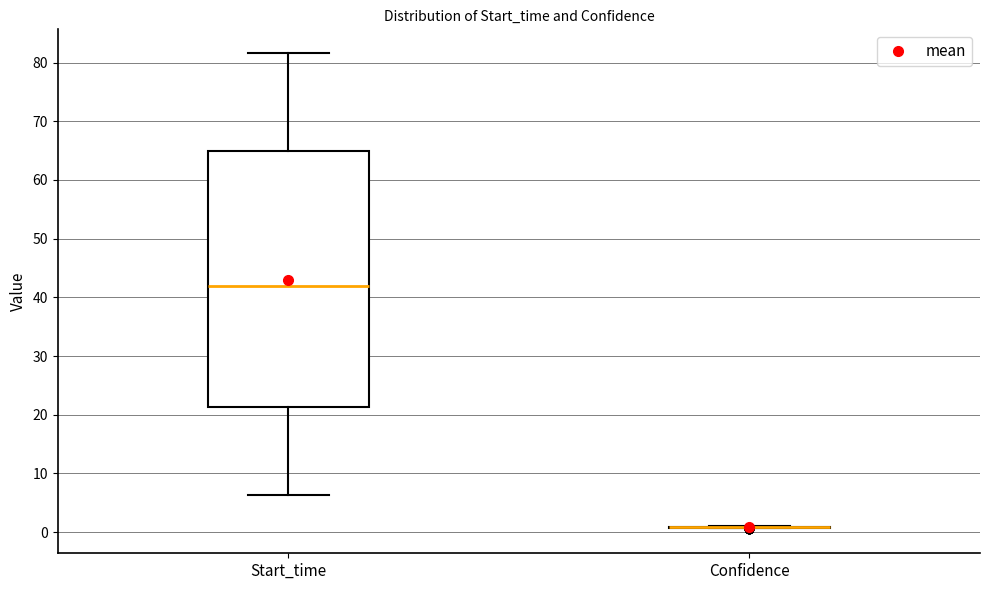

Where does the median line of the box for Start_time sit on the y-axis? The values are not printed on the chart, so give them approximately, as read against the axis.

42